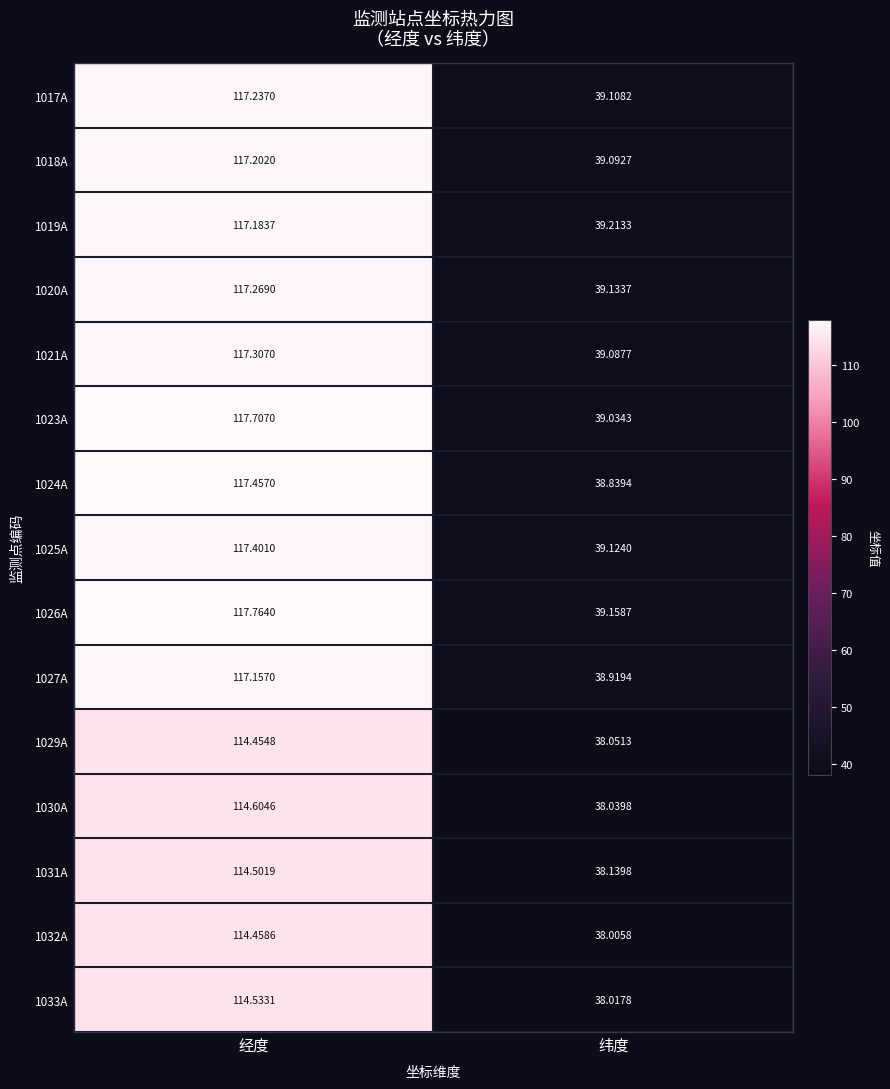

What is the difference between the highest and lowest values at 纬度?

1.2